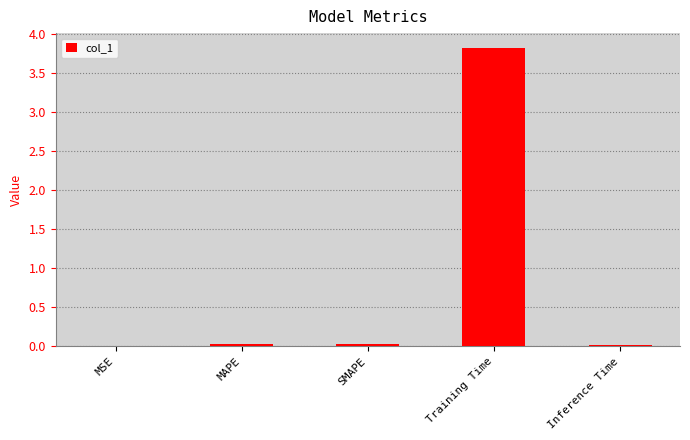

The value at MSE is 0.0. True or false?

True